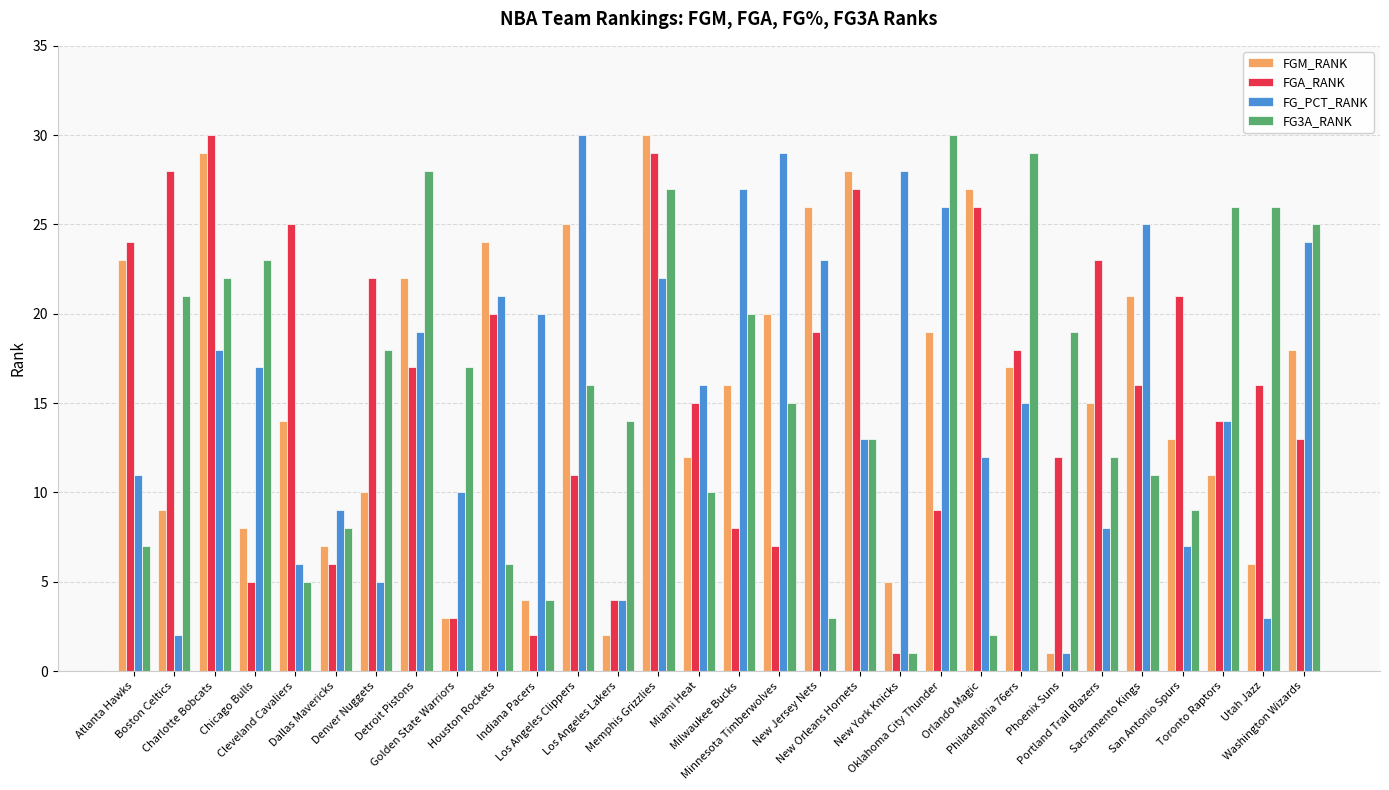

What is the difference between the FGM_RANK values at Portland Trail Blazers and Phoenix Suns?

14